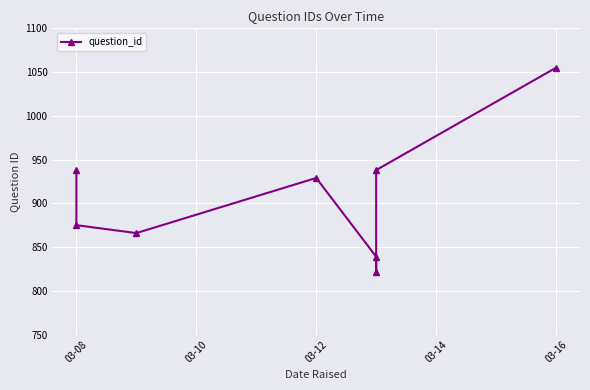

What is the difference between the second highest and second lowest values?

99